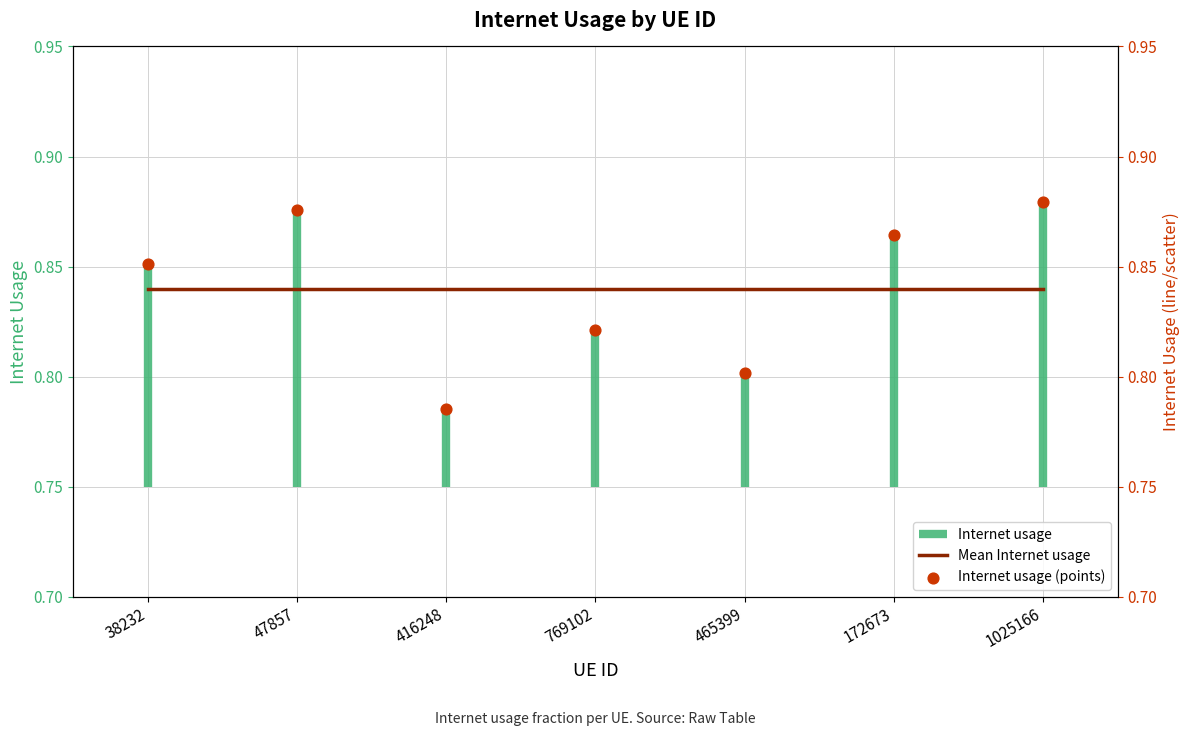

At which category is the sum across all series the highest?

1025166